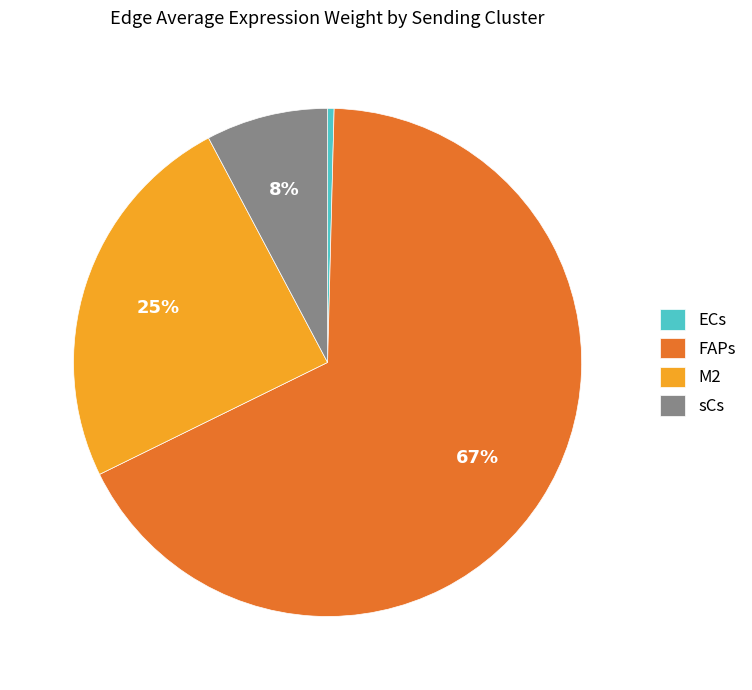

Does any single category account for the majority?

Yes